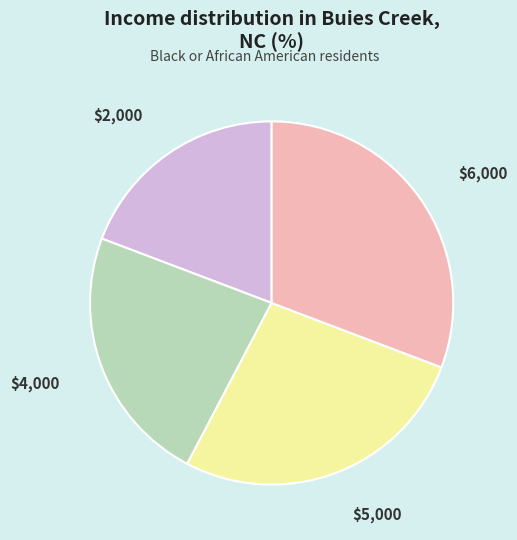

Is it true that $2,000 is 28% of the pie?

False